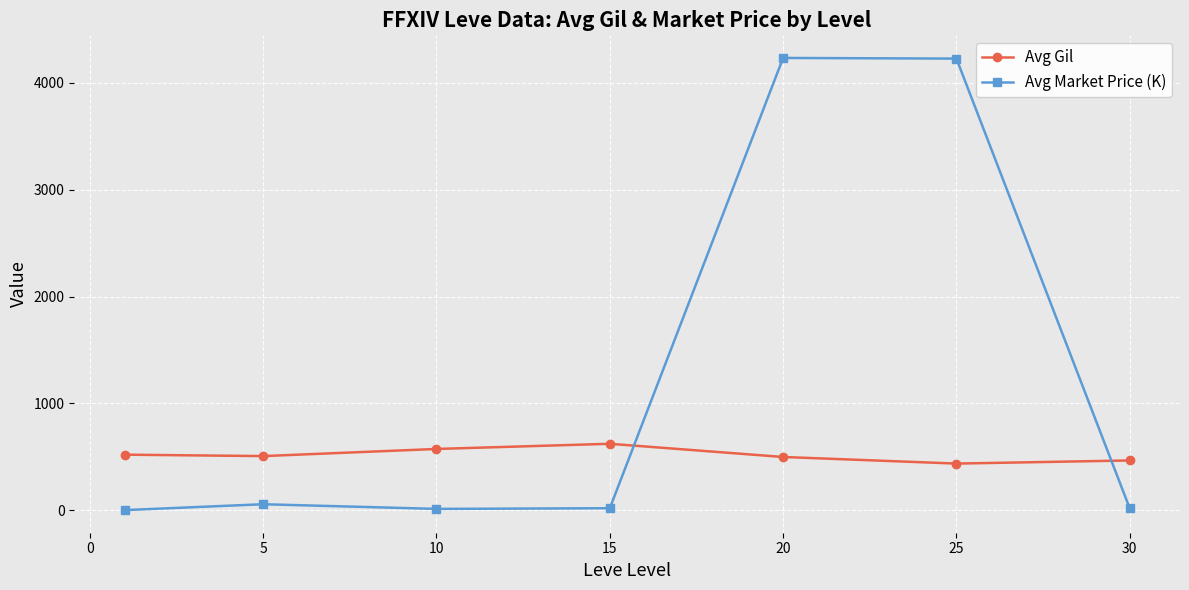

Count the number of data series in this chart.

2